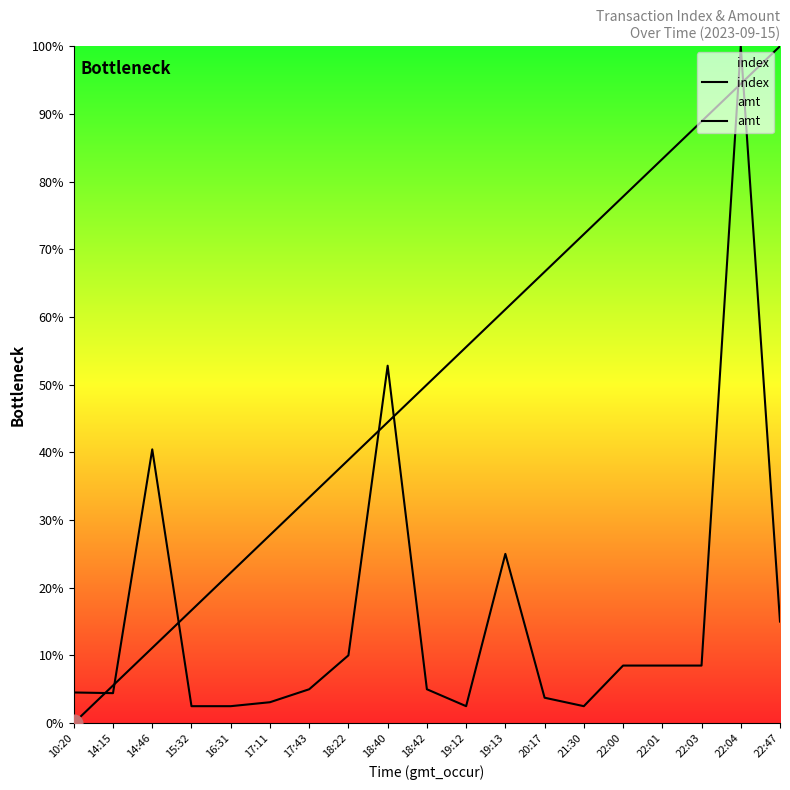

What is the difference between the index values at 22:47 and 18:40?

10.0